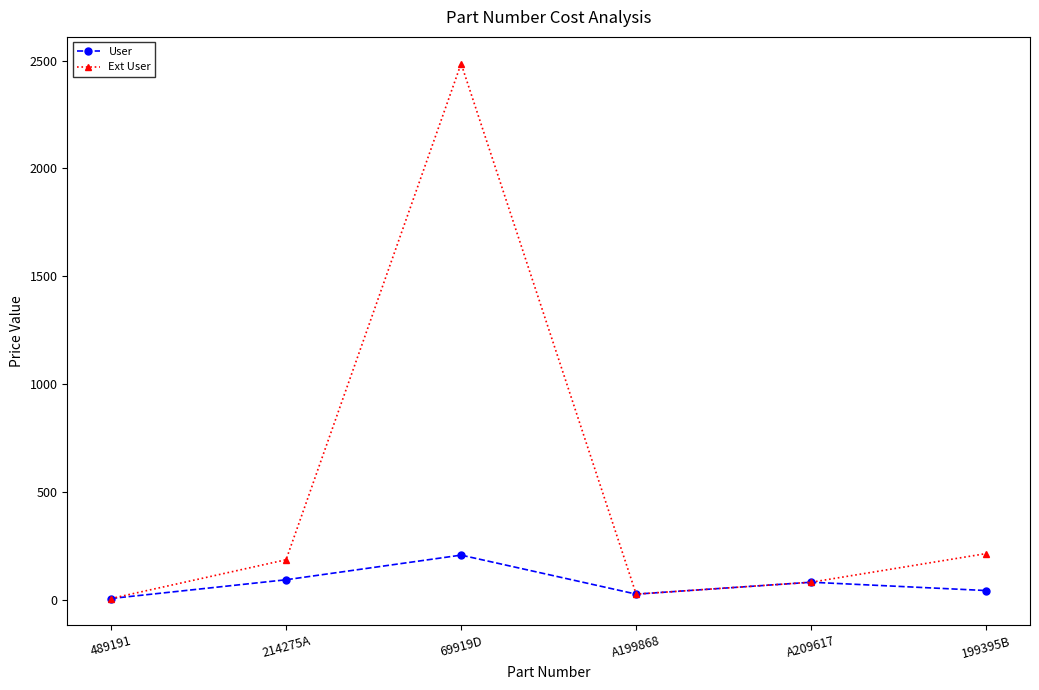

Is the value of User at 214275A greater than the value of Ext User at 69919D?

No